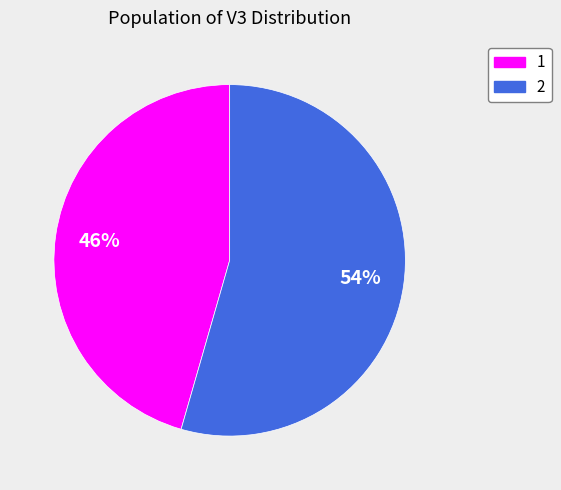

Count the number of slices in the pie.

2